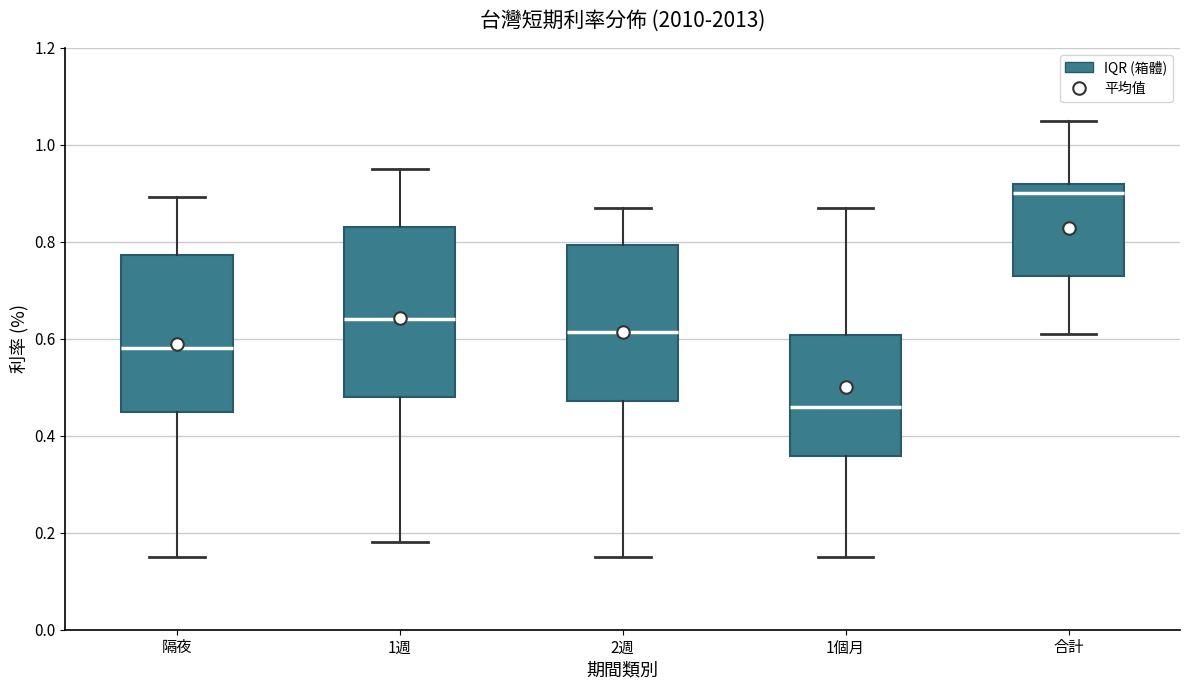

Reading left to right, read every box against the y-axis: the position of its median line, the range the box covers, and the ends of its whiskers. The values are not printed on the chart, so give them approximately, as read against the axis.

隔夜: median 0.58, box 0.46 to 0.78, whiskers 0.16 to 0.90
1週: median 0.64, box 0.48 to 0.84, whiskers 0.18 to 0.96
2週: median 0.62, box 0.48 to 0.80, whiskers 0.16 to 0.88
1個月: median 0.46, box 0.36 to 0.60, whiskers 0.16 to 0.88
合計: median 0.90, box 0.74 to 0.92, whiskers 0.62 to 1.06